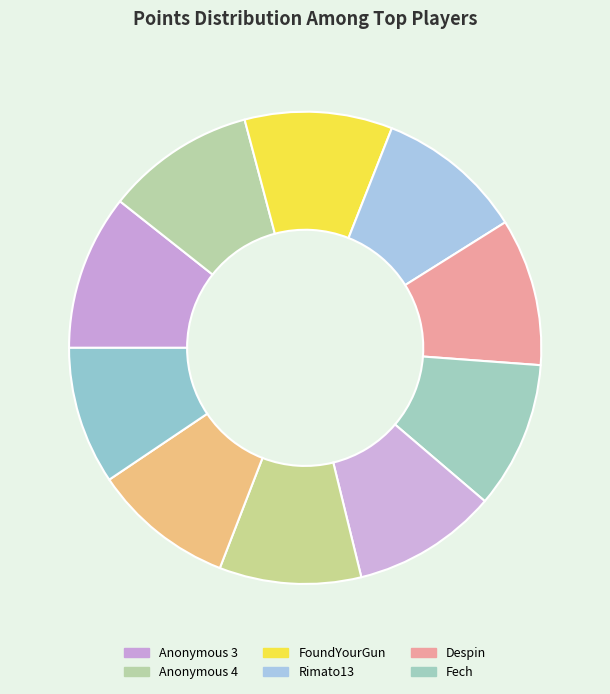

How many segments does this pie chart have?

10